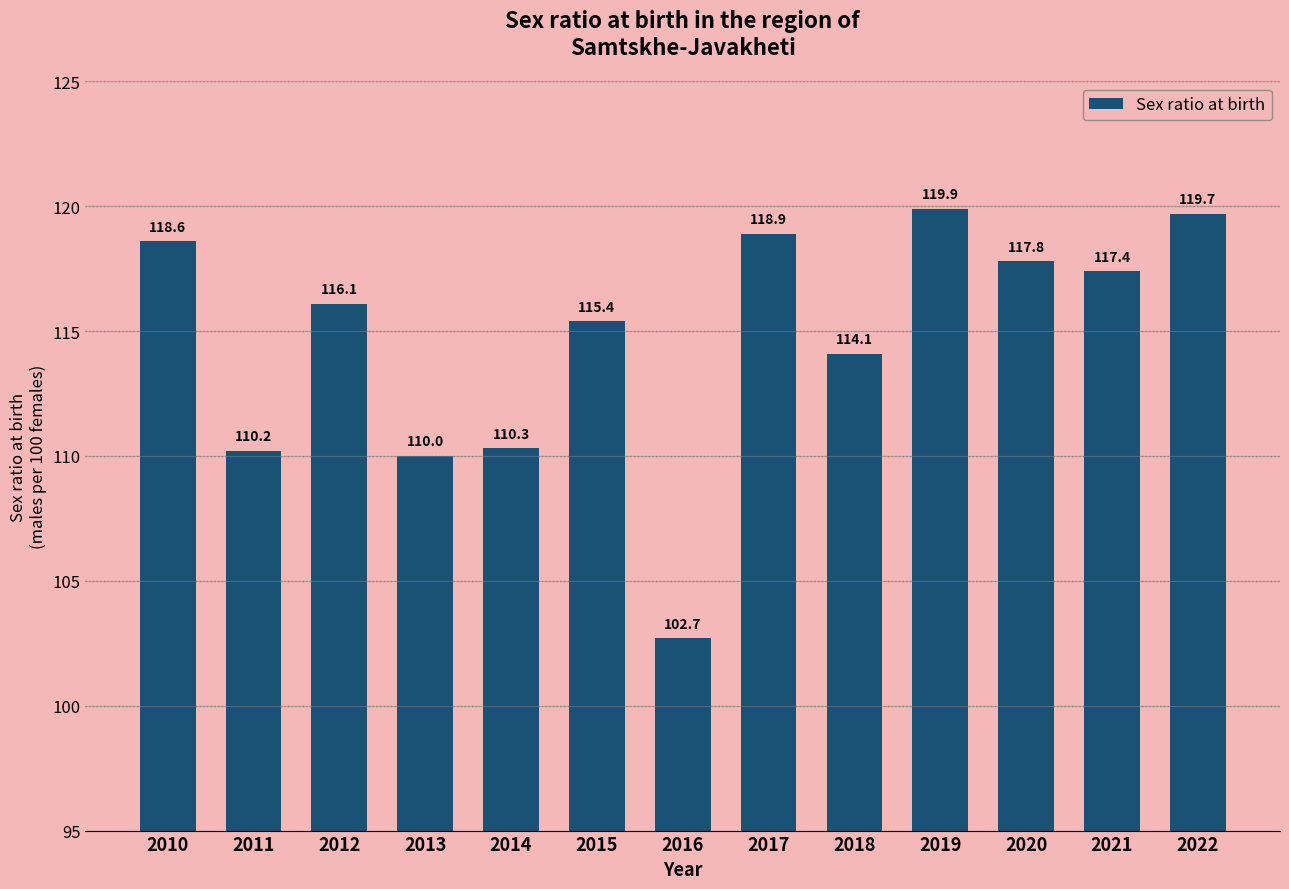

Reading right to left, extract all data points from this chart.

2022=119.7	2021=117.4	2020=117.8	2019=119.9	2018=114.1	2017=118.9	2016=102.7	2015=115.4	2014=110.3	2013=110.0	2012=116.1	2011=110.2	2010=118.6